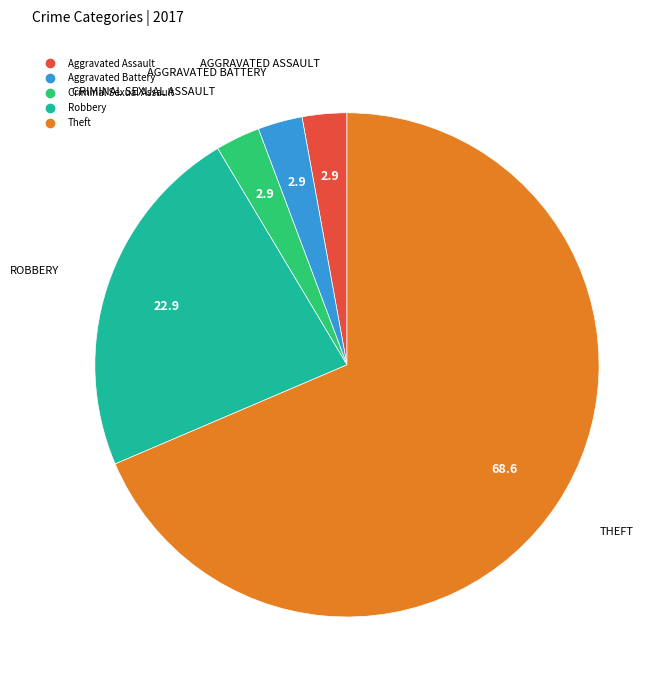

Does any single category account for the majority?

Yes